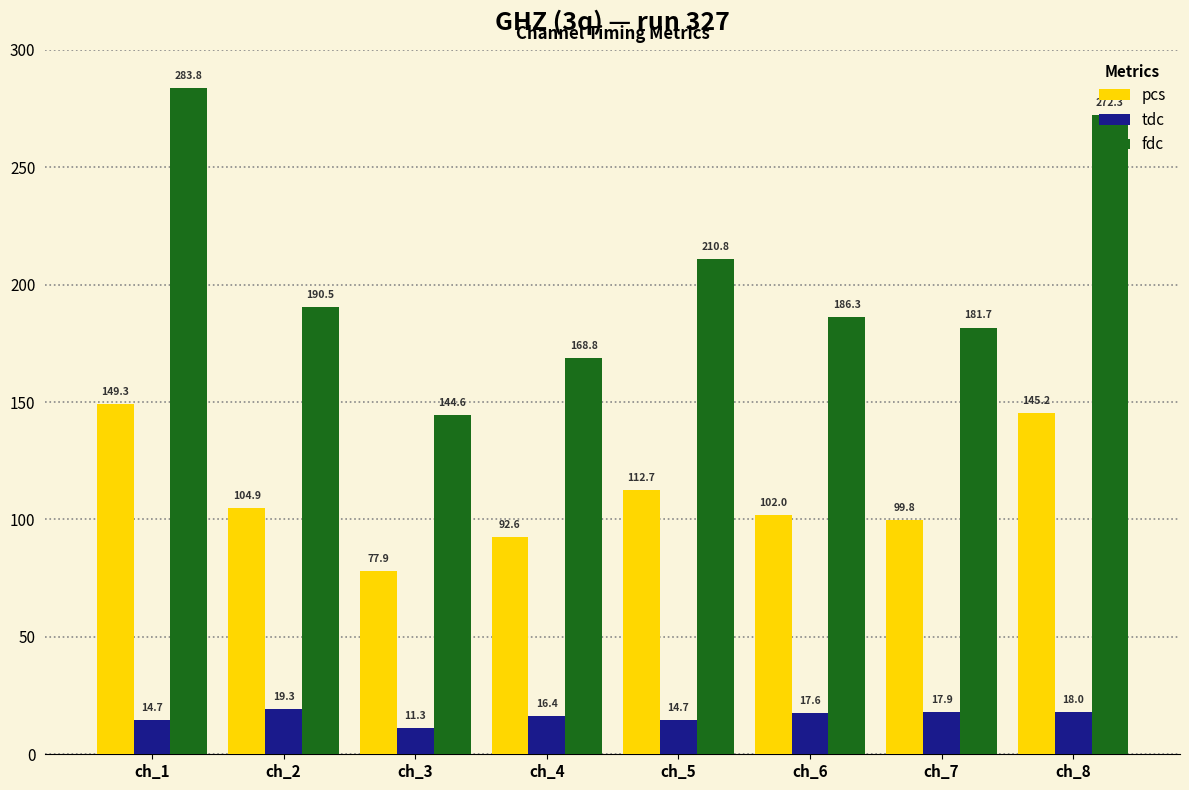

What is the value of the fdc bar at the 7th from the left?

181.7